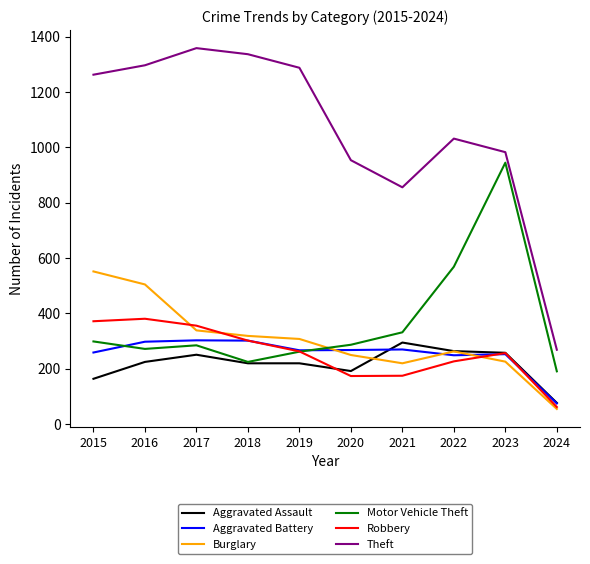

Where does the Aggravated Battery series first go above 268?

2016